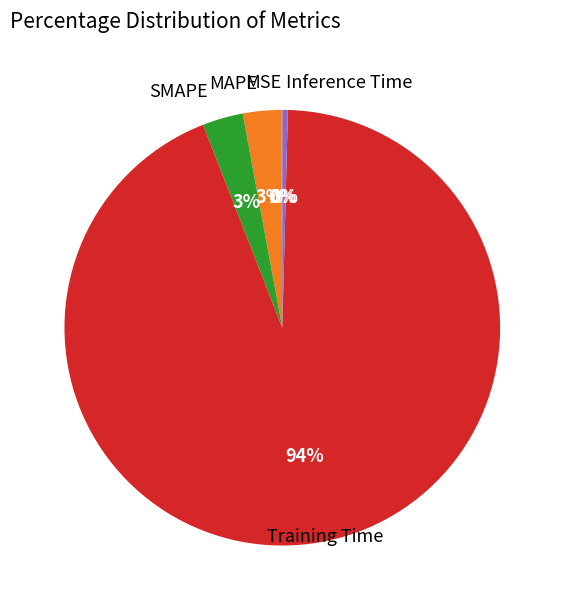

Is there any slice that represents more than half of the pie?

Yes